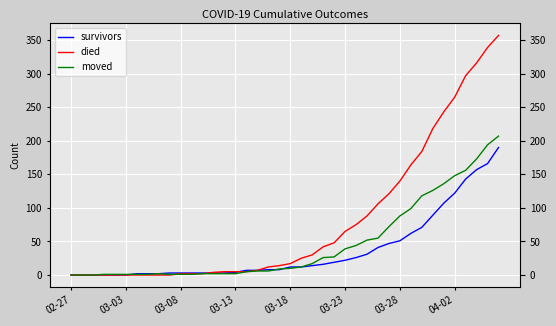

Where is the first local maximum for moved?

8